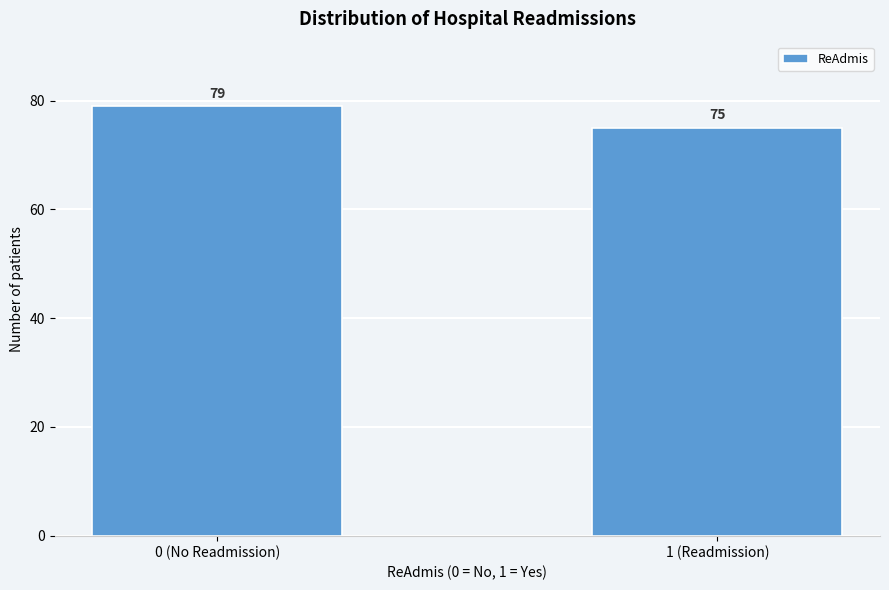

Reading right to left, transcribe all the data shown in this chart.

1 (Readmission)=75	0 (No Readmission)=79